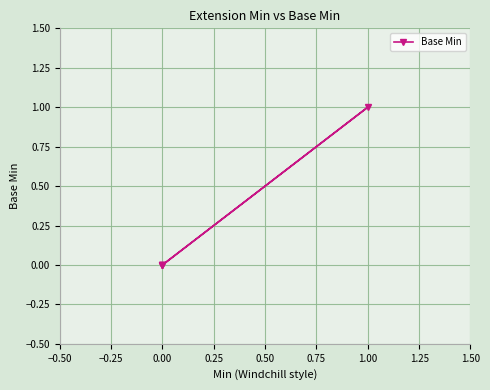

How many lines are shown in the chart?

1